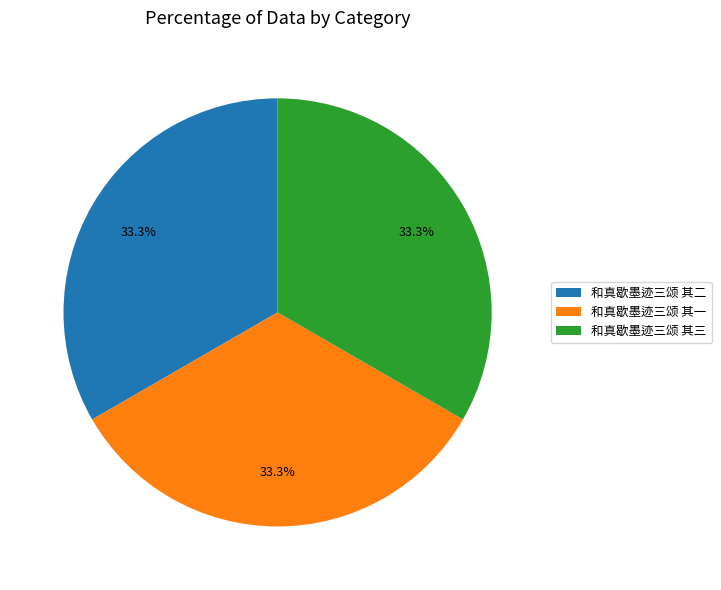

Is there any slice that represents more than half of the pie?

No